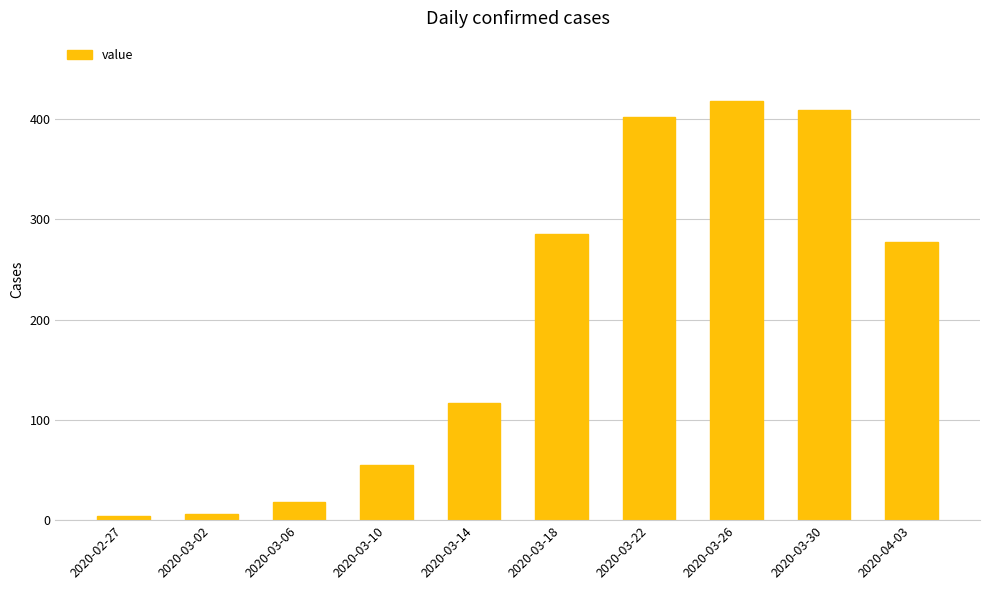

What is the greatest value displayed?

418